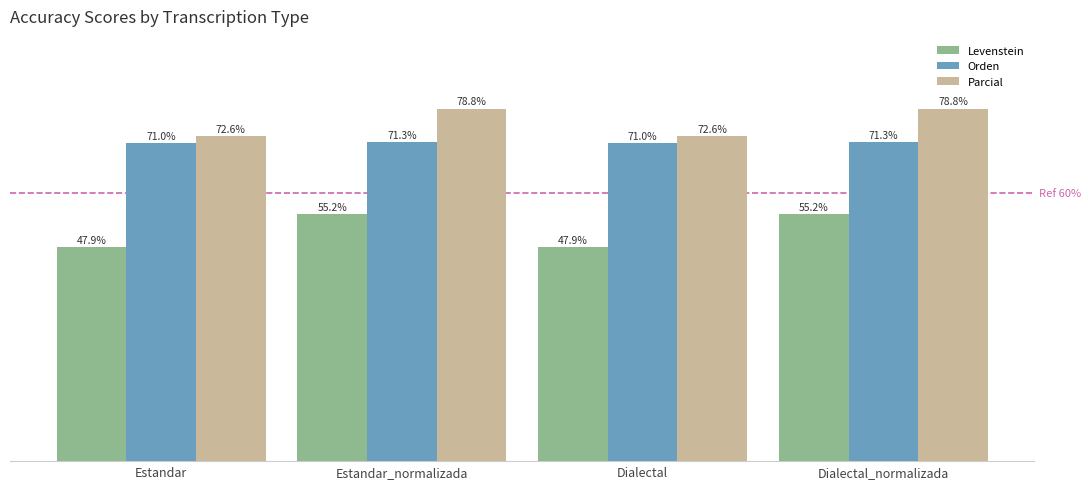

Which series has the largest total across all categories?

Parcial